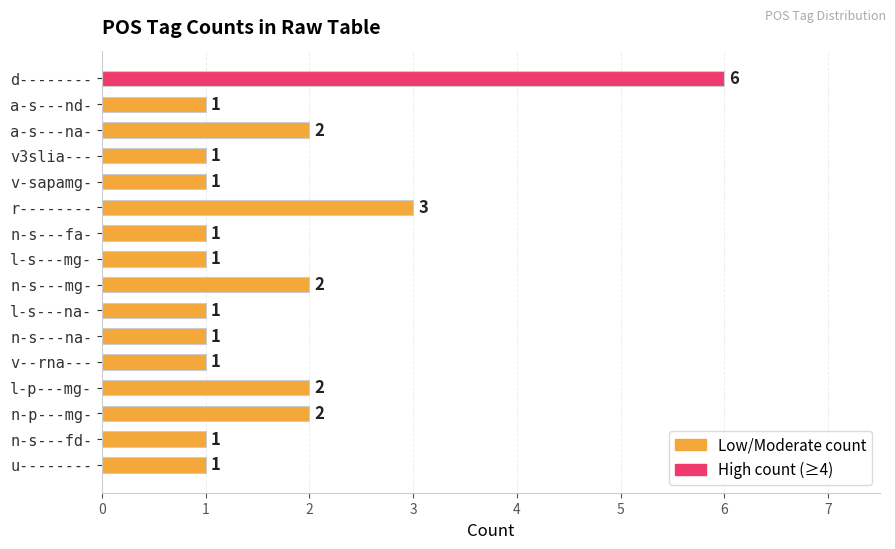

True or false: the data shows 3 at r--------.

True